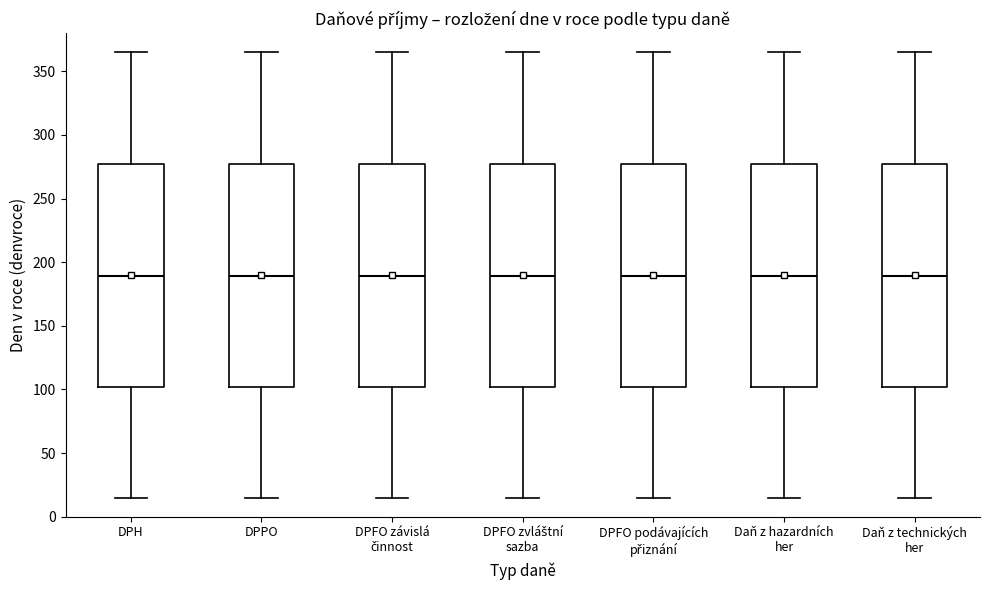

Reading left to right, read every box against the y-axis: the position of its median line, the range the box covers, and the ends of its whiskers. The values are not printed on the chart, so give them approximately, as read against the axis.

DPH: median 190, box 100 to 280, whiskers 15 to 365
DPPO: median 190, box 100 to 280, whiskers 15 to 365
DPFO závislá činnost: median 190, box 100 to 280, whiskers 15 to 365
DPFO zvláštní sazba: median 190, box 100 to 280, whiskers 15 to 365
DPFO podávajících přiznání: median 190, box 100 to 280, whiskers 15 to 365
Daň z hazardních her: median 190, box 100 to 280, whiskers 15 to 365
Daň z technických her: median 190, box 100 to 280, whiskers 15 to 365